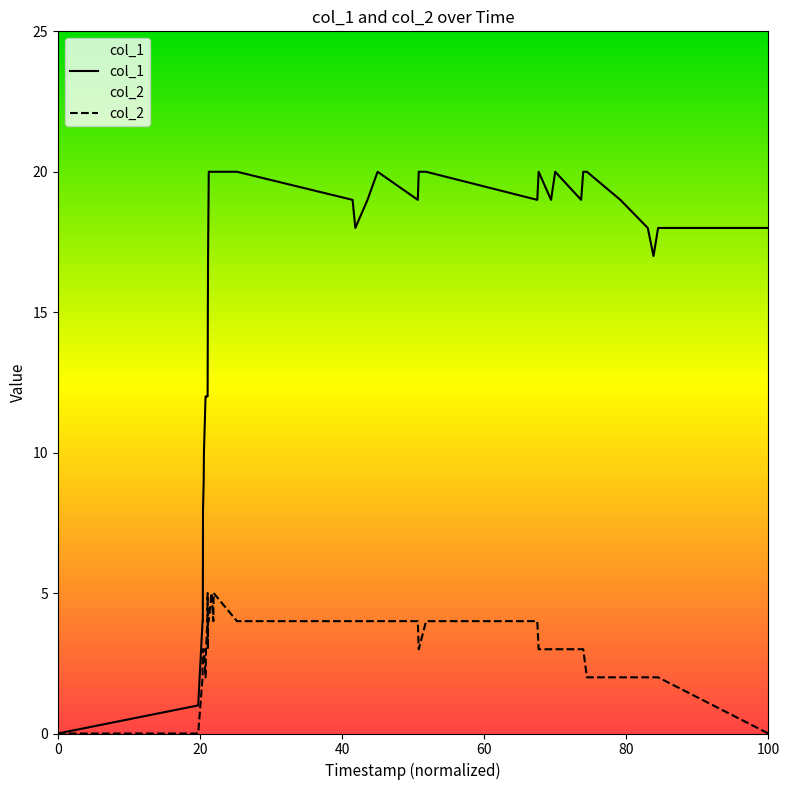

Is it true that col_2 equals 3 at 1447301956?

True